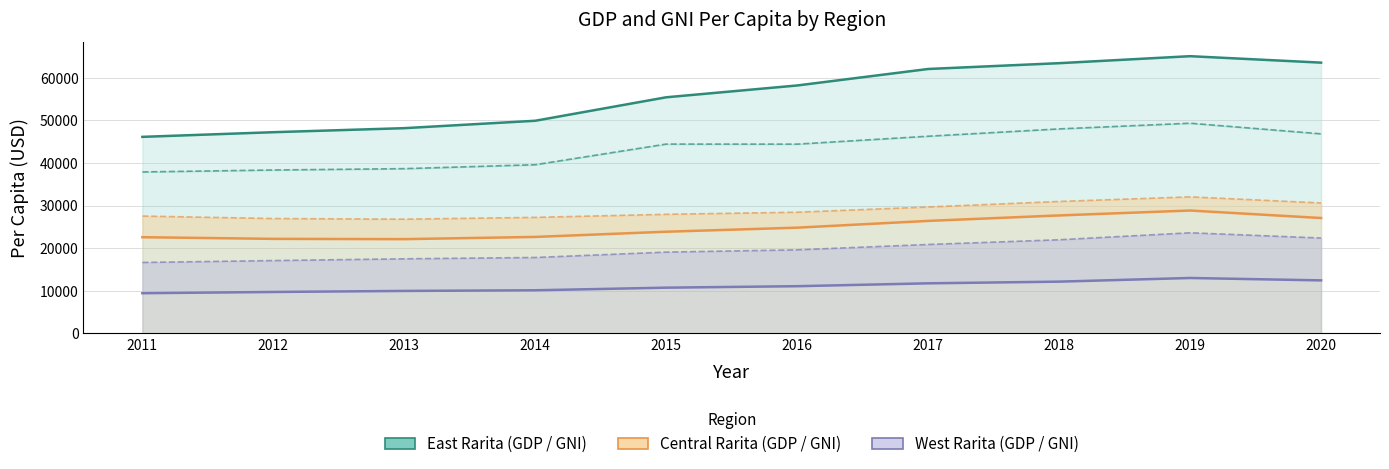

Where is the first local minimum for East Rarita GNI?

2016